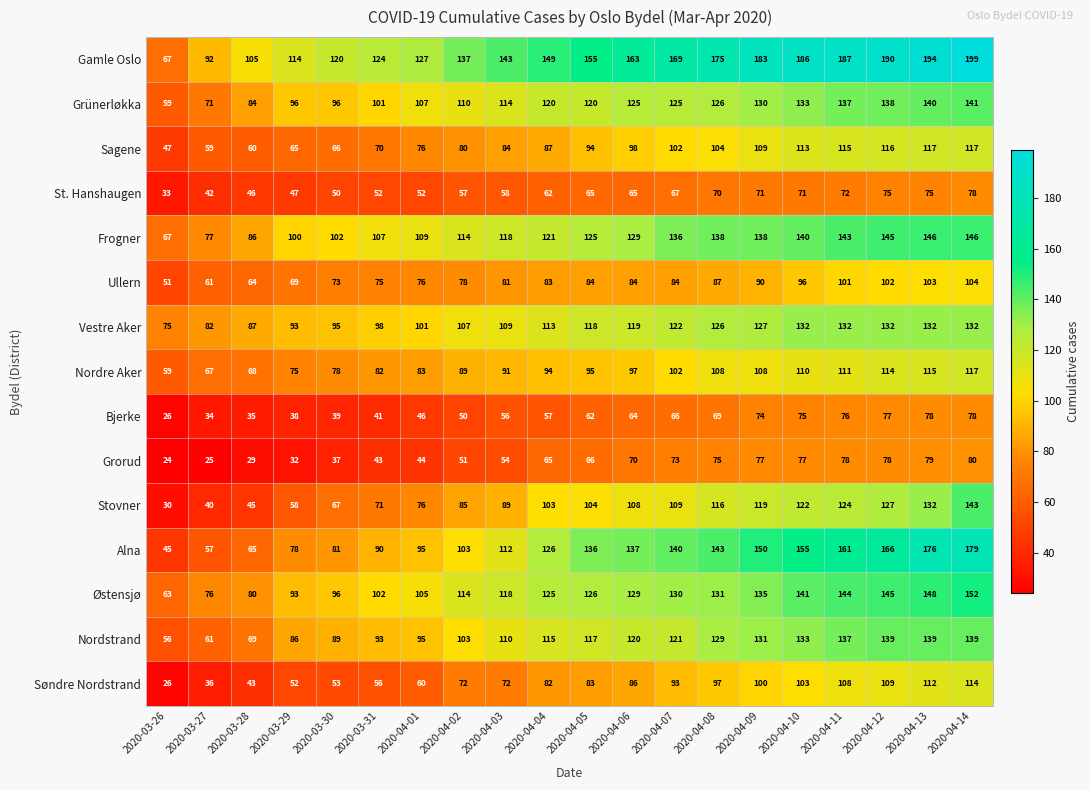

Is it true that Gamle Oslo equals 150 at 2020-03-27?

False